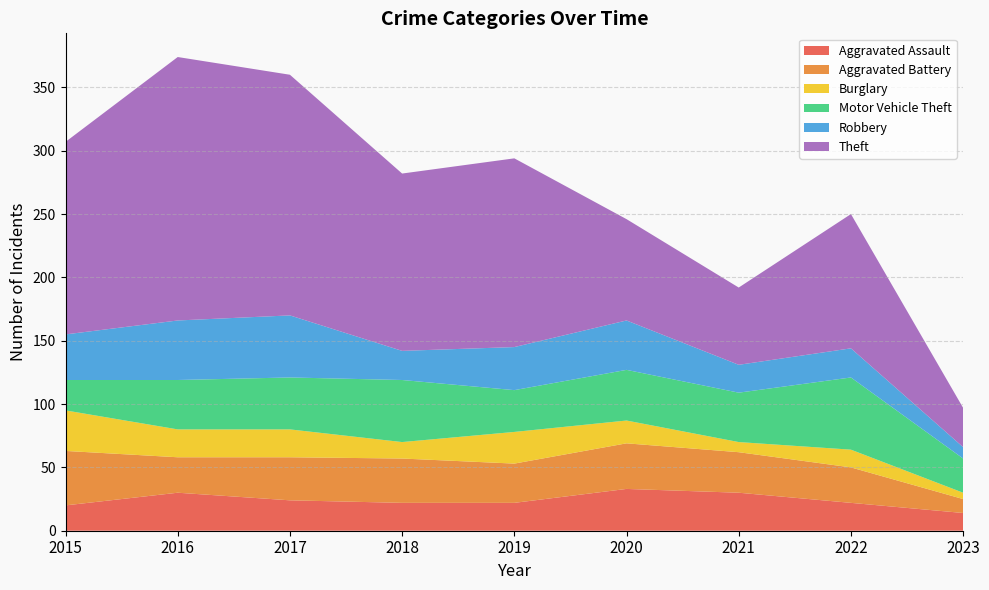

Reading left to right, what are all the values shown in this chart?

Aggravated Assault: 2015=20	2016=30	2017=24	2018=22	2019=22	2020=33	2021=30	2022=22	2023=14
Aggravated Battery: 2015=43	2016=28	2017=34	2018=35	2019=31	2020=36	2021=32	2022=28	2023=11
Burglary: 2015=32	2016=22	2017=22	2018=13	2019=25	2020=18	2021=8	2022=14	2023=5
Motor Vehicle Theft: 2015=24	2016=39	2017=41	2018=49	2019=33	2020=40	2021=39	2022=57	2023=27
Robbery: 2015=36	2016=47	2017=49	2018=23	2019=34	2020=39	2021=22	2022=23	2023=9
Theft: 2015=152	2016=208	2017=190	2018=140	2019=149	2020=80	2021=61	2022=106	2023=31